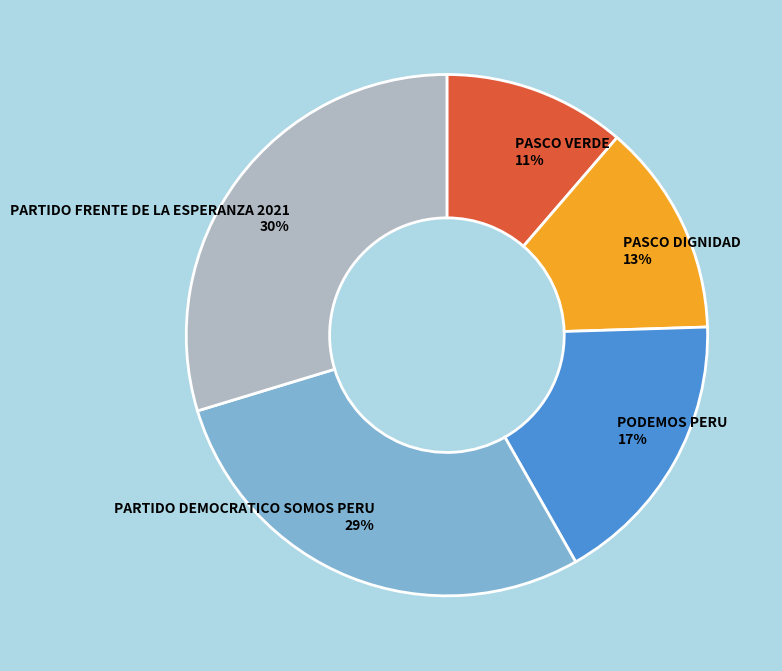

Do PASCO DIGNIDAD and PARTIDO FRENTE DE LA ESPERANZA 2021 together represent more than half of the pie?

No